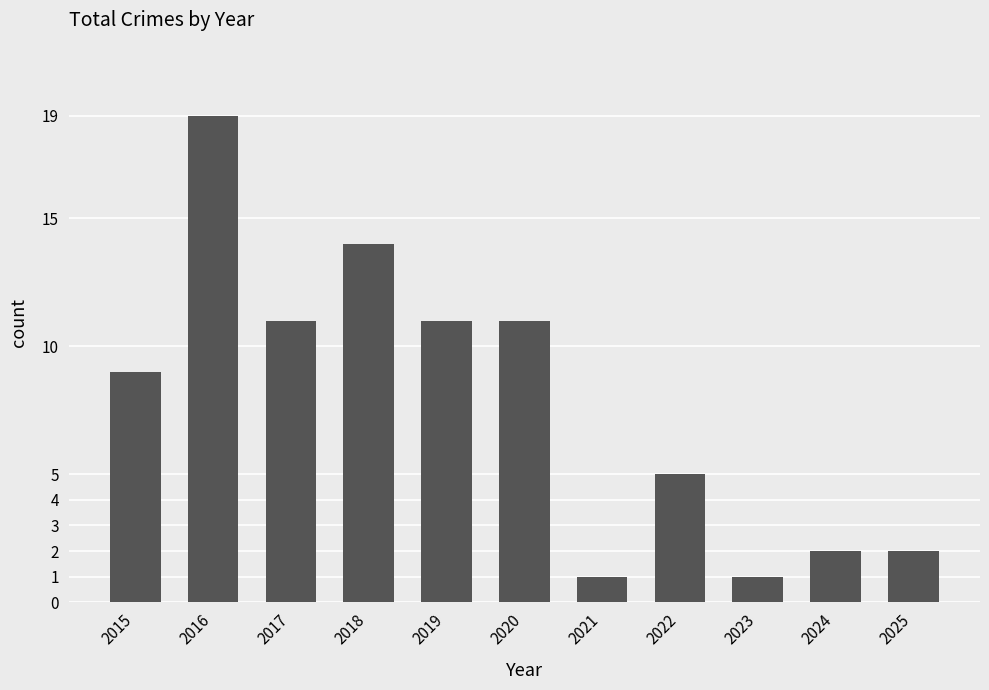

What is the greatest value displayed?

19